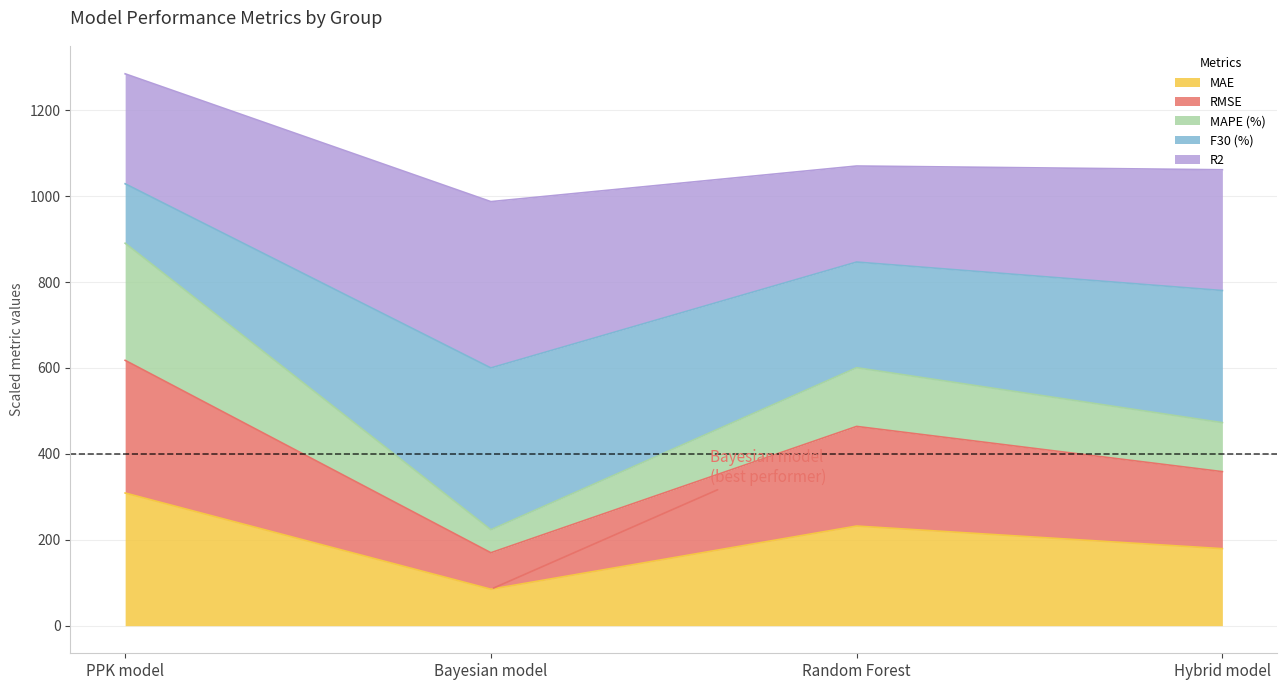

What is the total value across all series at Hybrid model?

1061.5